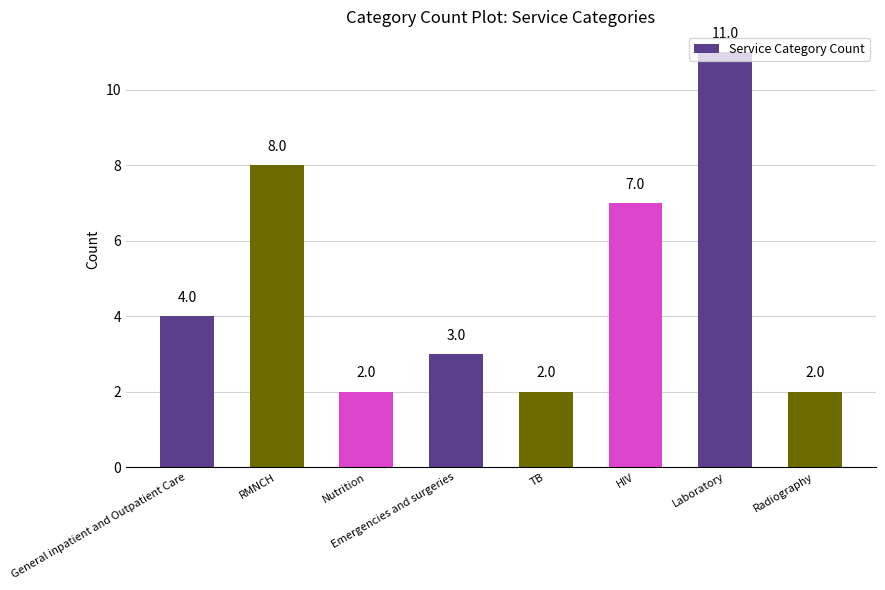

What position from the left is HIV?

6